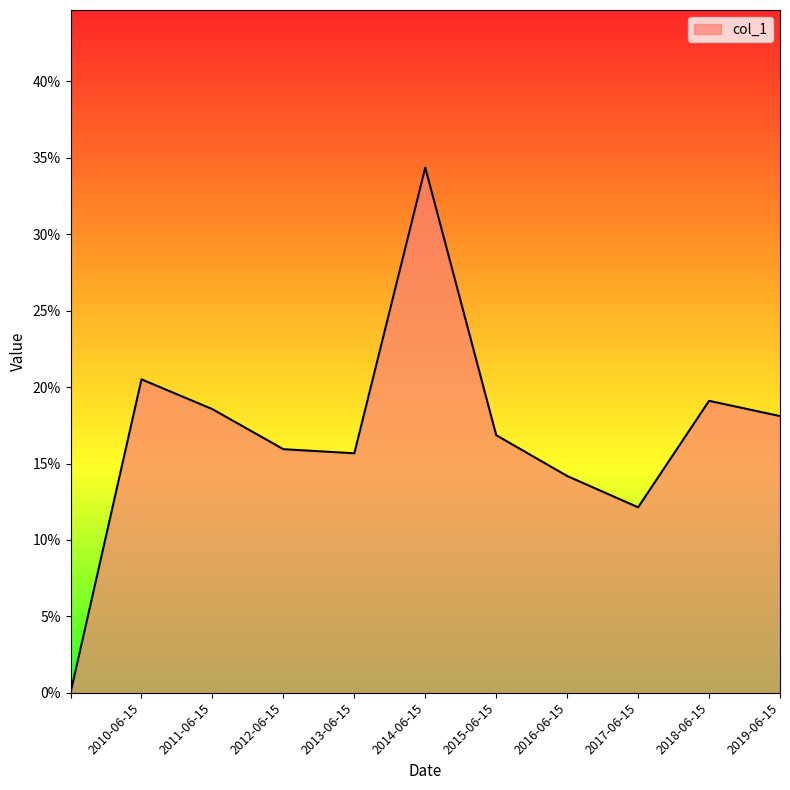

Does the chart have visible grid lines?

No